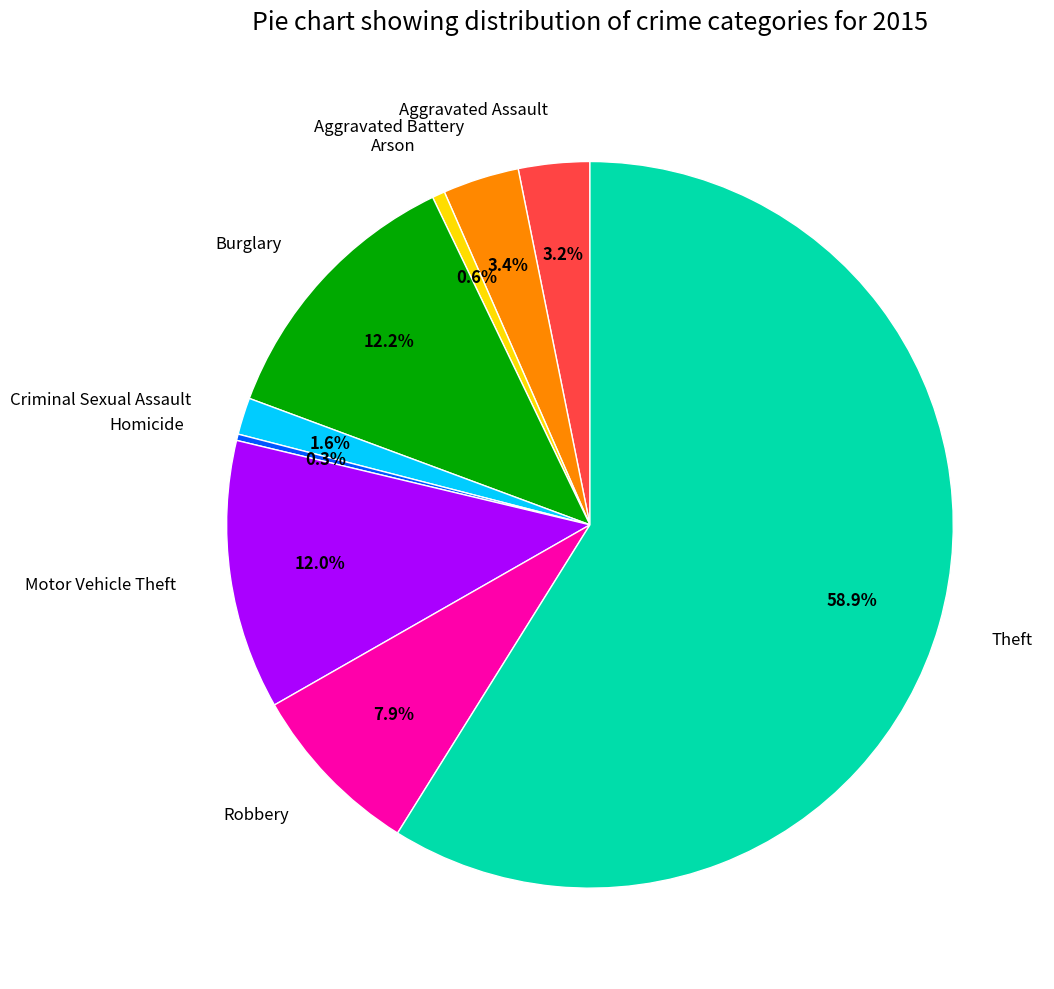

What percentage is NOT represented by Robbery?

92.1%